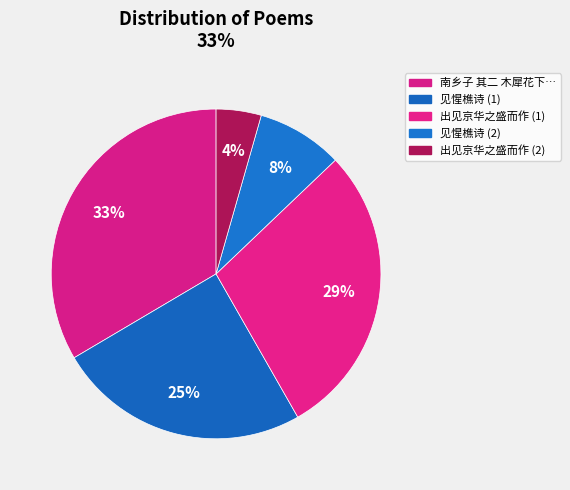

Which slice is the largest?

南乡子 其二 木犀花下，因忆永阳宣溪与故乡族子门径之盛，而其人皆适在此，感叹复赋